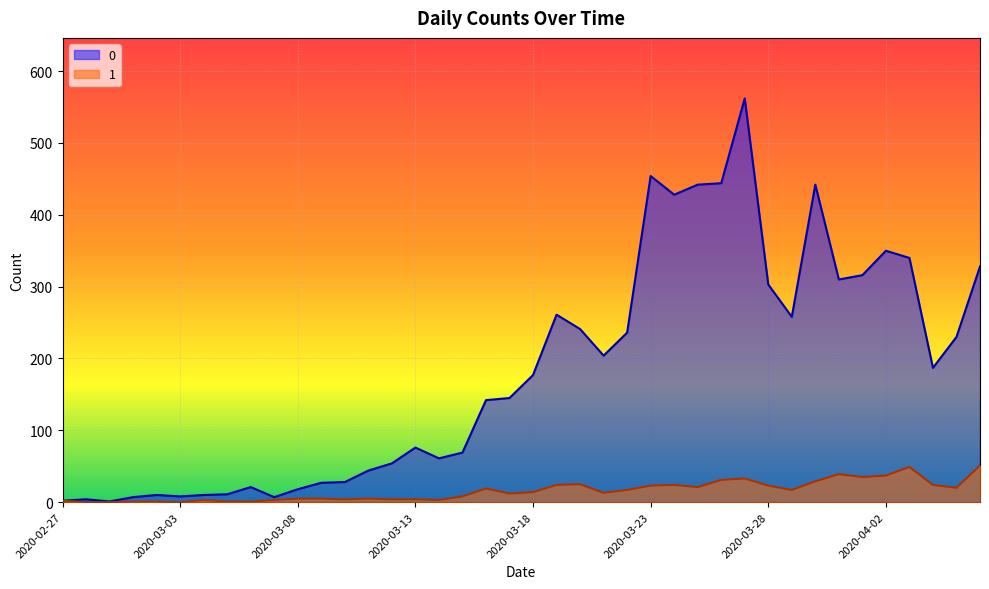

What position from the right is 2020-03-06?

32